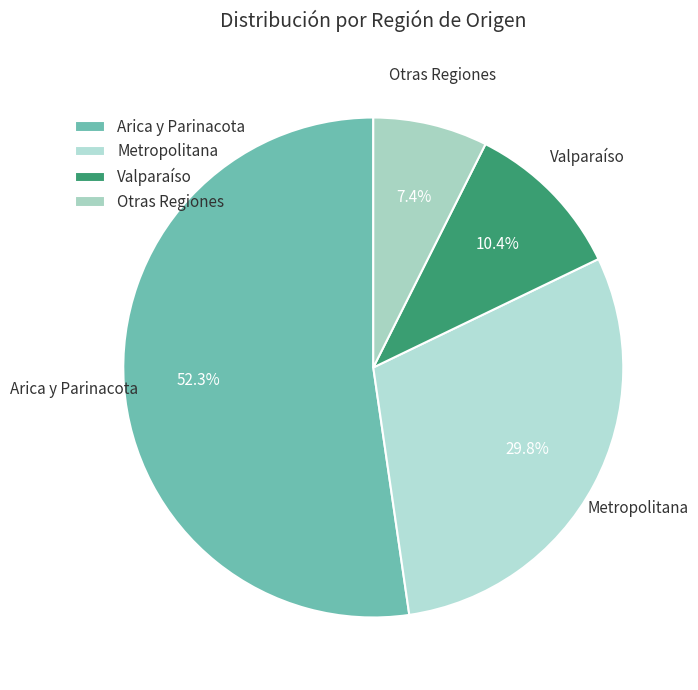

Does any single category account for the majority?

Yes